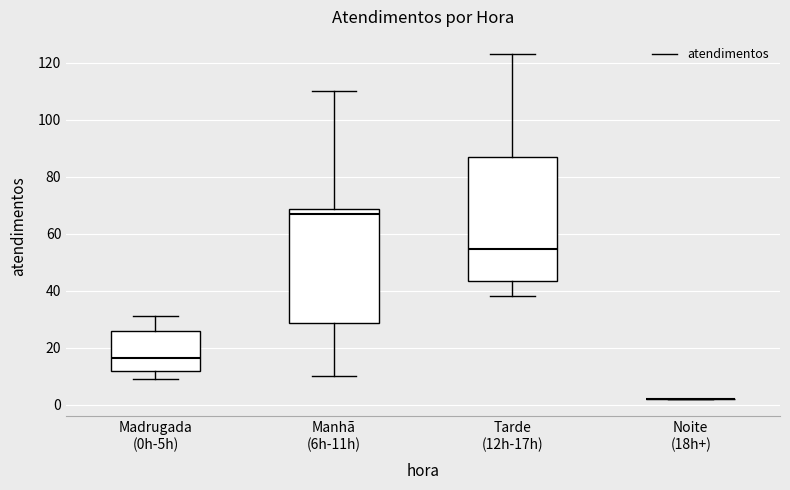

Reading left to right, transcribe this box plot: for each box, give where its median line is, the range the box spans, and where its two whiskers end, as read against the y-axis. The values are not printed on the chart, so give them approximately, as read against the axis.

Madrugada (0h-5h): median 16, box 12 to 26, whiskers 10 to 32
Manhã (6h-11h): median 68 (just below the box's upper edge), box 28 to 68, whiskers 10 to 110
Tarde (12h-17h): median 54, box 44 to 86, whiskers 38 to 124
Noite (18h+): box collapsed to a line at 2, whiskers 2 to 2